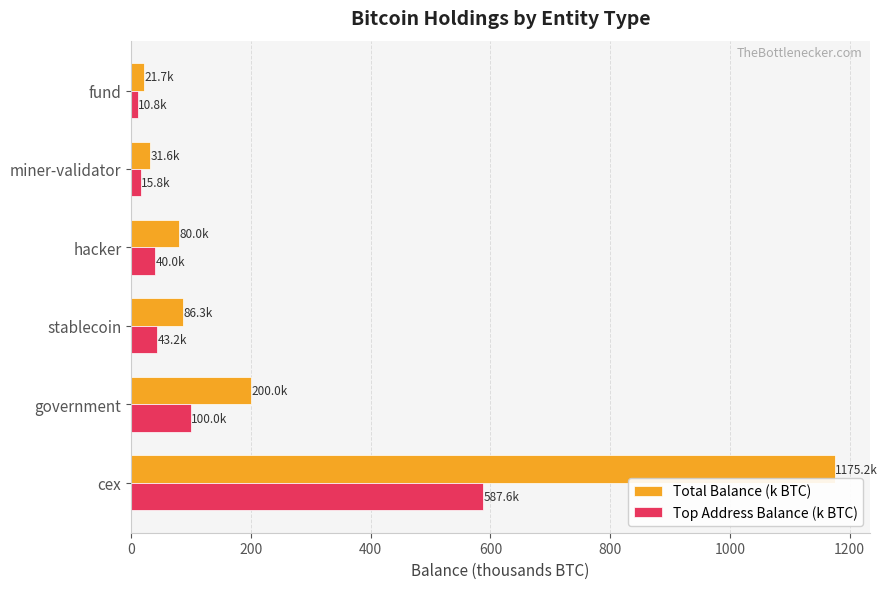

Rank the series by their maximum value, from highest to lowest.

Total Balance (k BTC), Top Address Balance (k BTC)